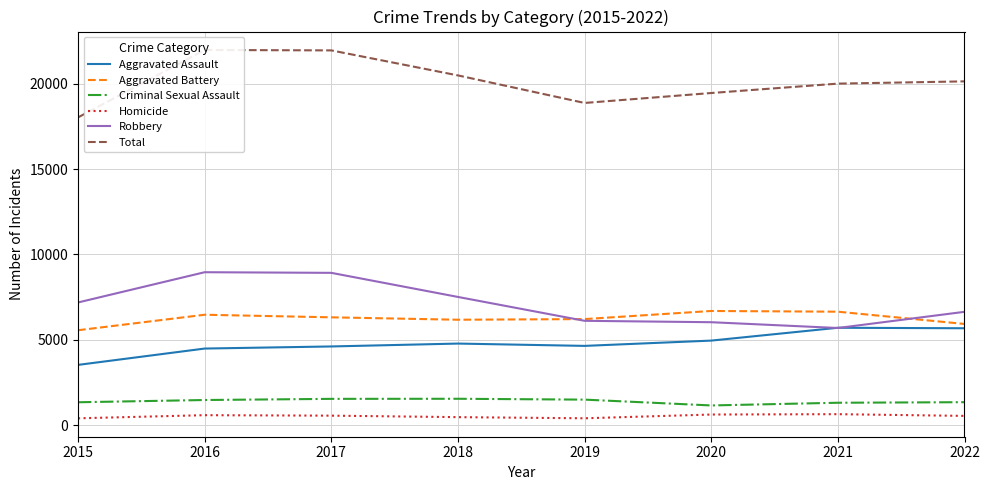

What is the difference between the maximum and minimum values in the Homicide series?

242